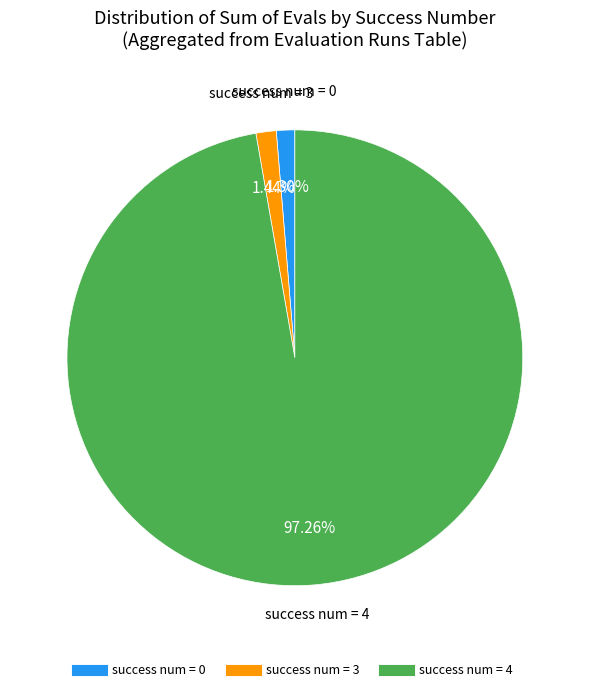

Is there a majority slice in this chart?

Yes